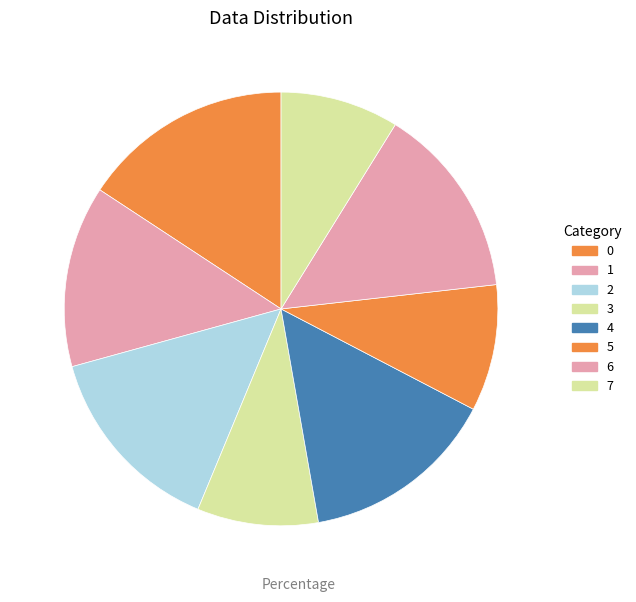

True or false: 5 accounts for 9% of the total.

True